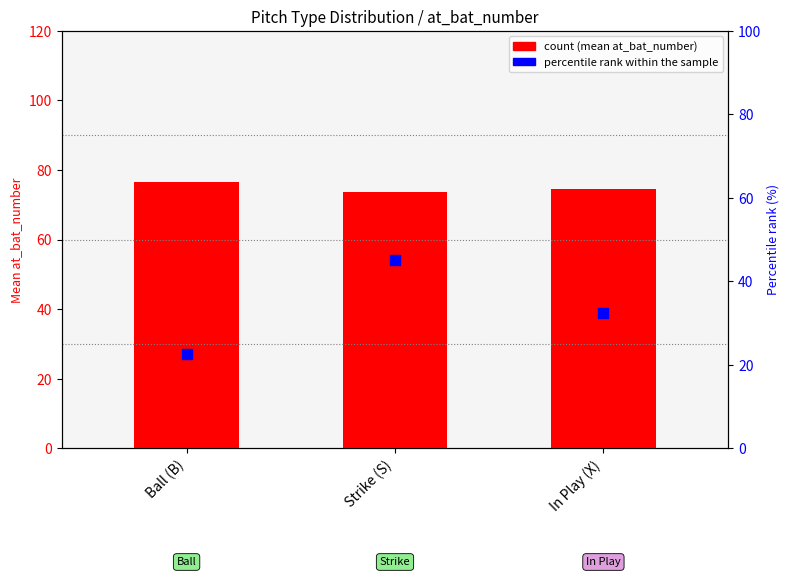

Is the value of percentile rank within the sample at Ball (B) greater than the value of count at Ball (B)?

No